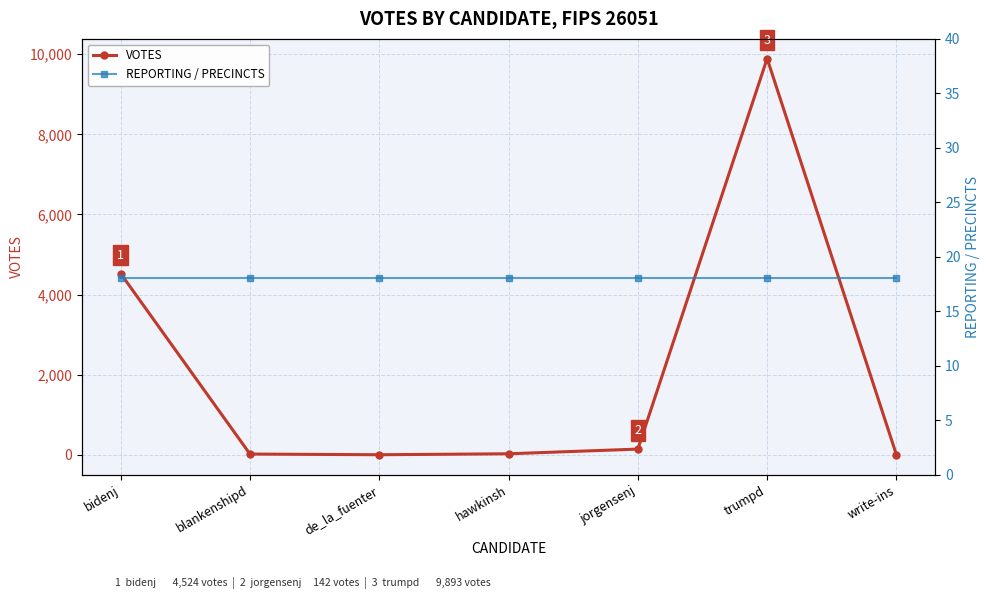

How many positive values does the VOTES series have?

6